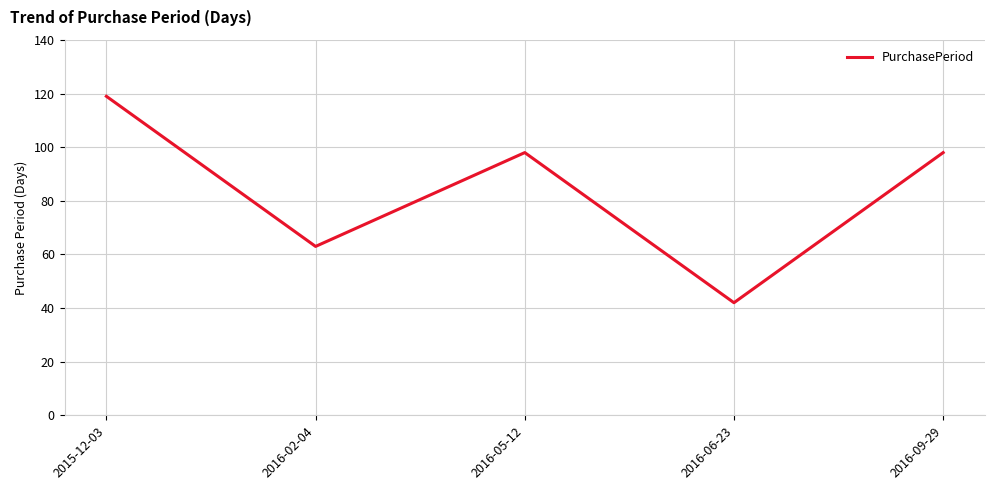

The value at 2016-09-29 is 150. True or false?

False